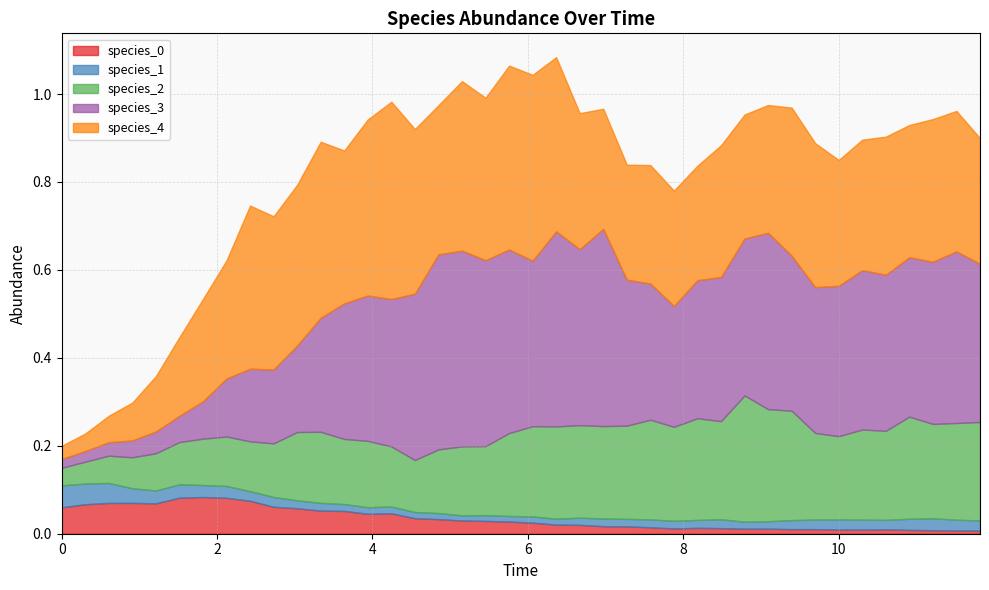

How many lines are shown in the chart?

5